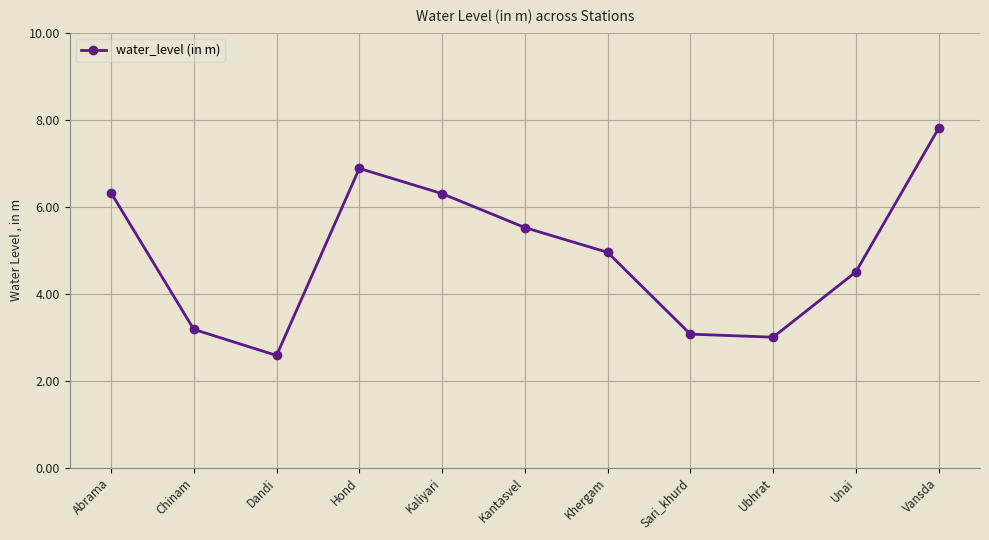

How many lines are shown in the chart?

1